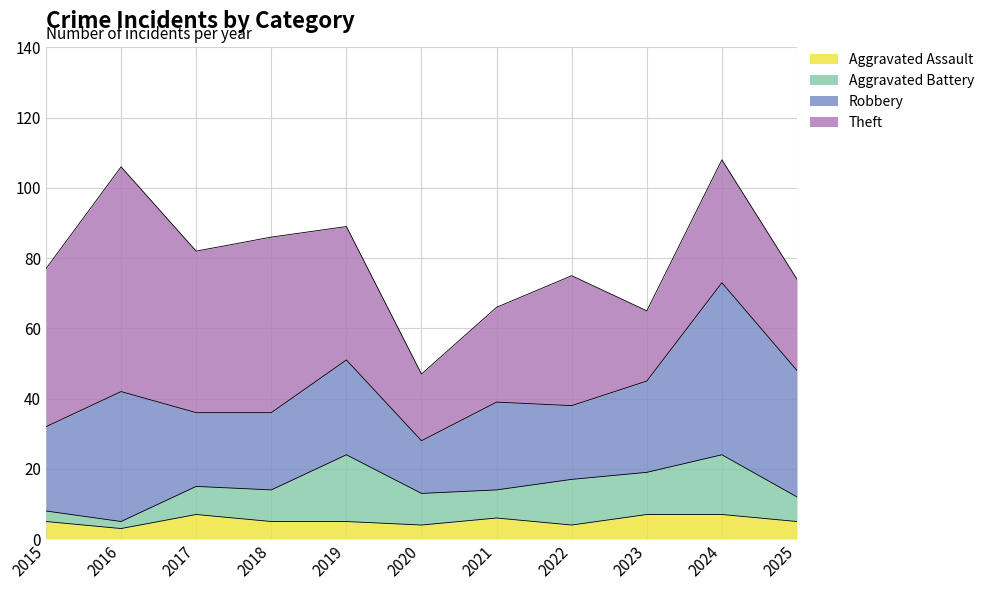

Count the Aggravated Assault values in the range 4 to 7.

10